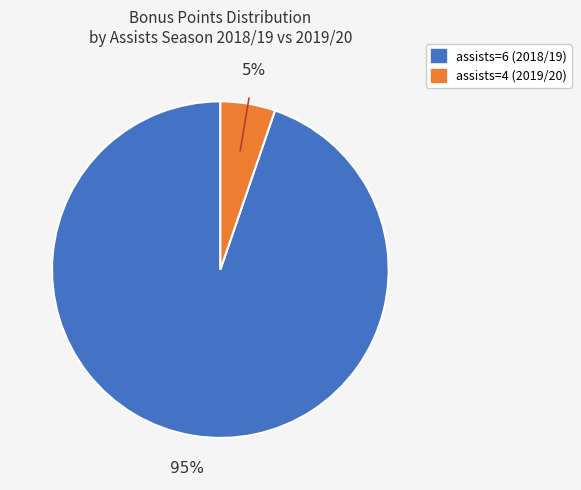

To the nearest percent, what is the average slice percentage?

50%